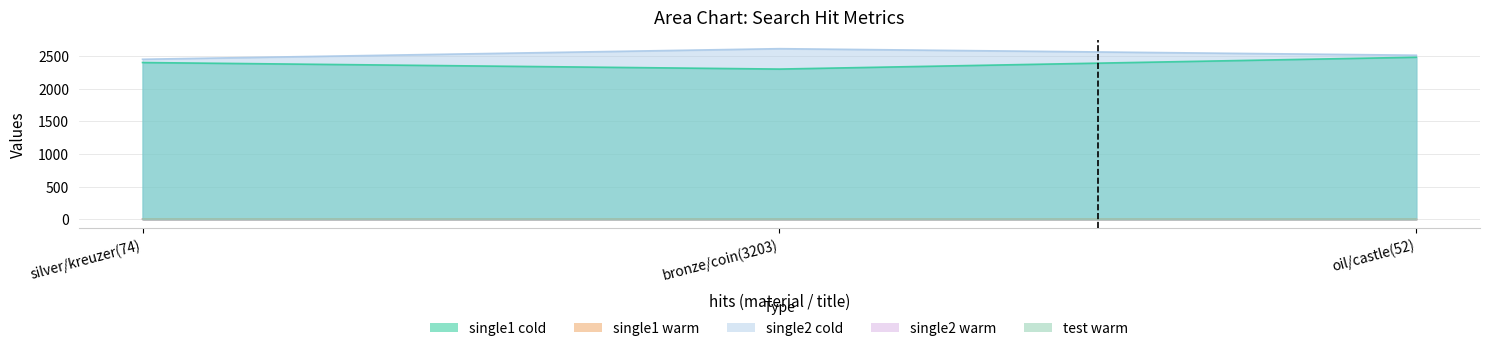

What is the greatest value displayed?

2612